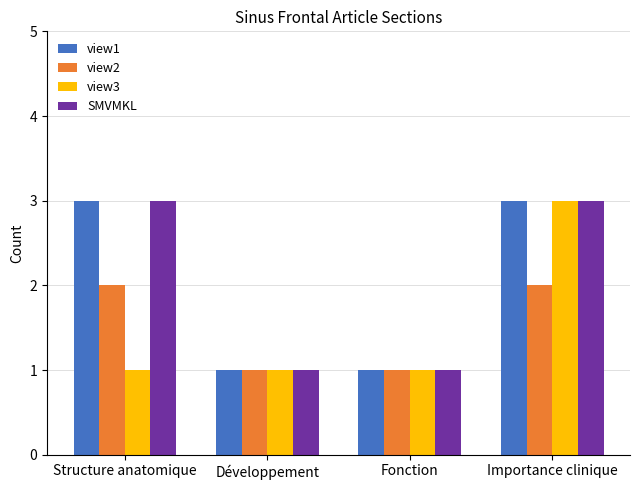

What are all the series names shown in the legend?

view1, view2, view3, SMVMKL